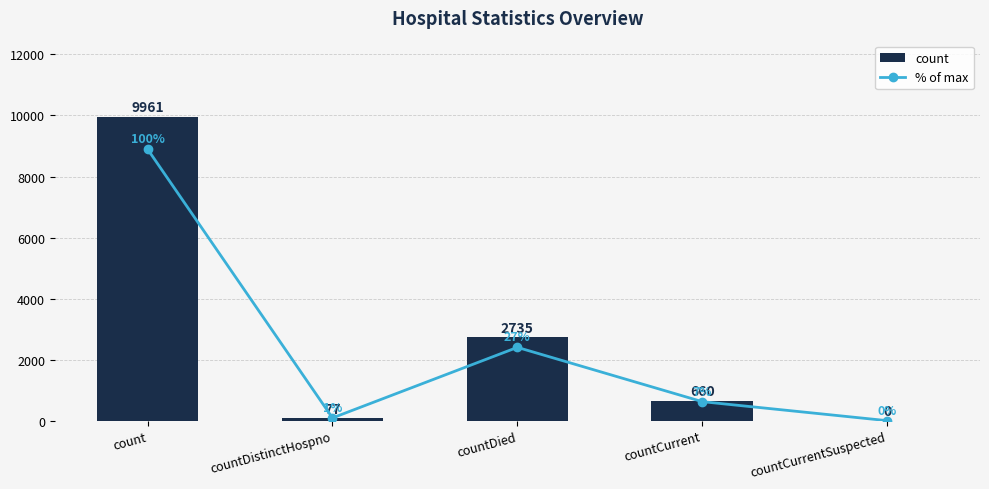

True or false: % of max has a value of 35 at countCurrentSuspected.

False